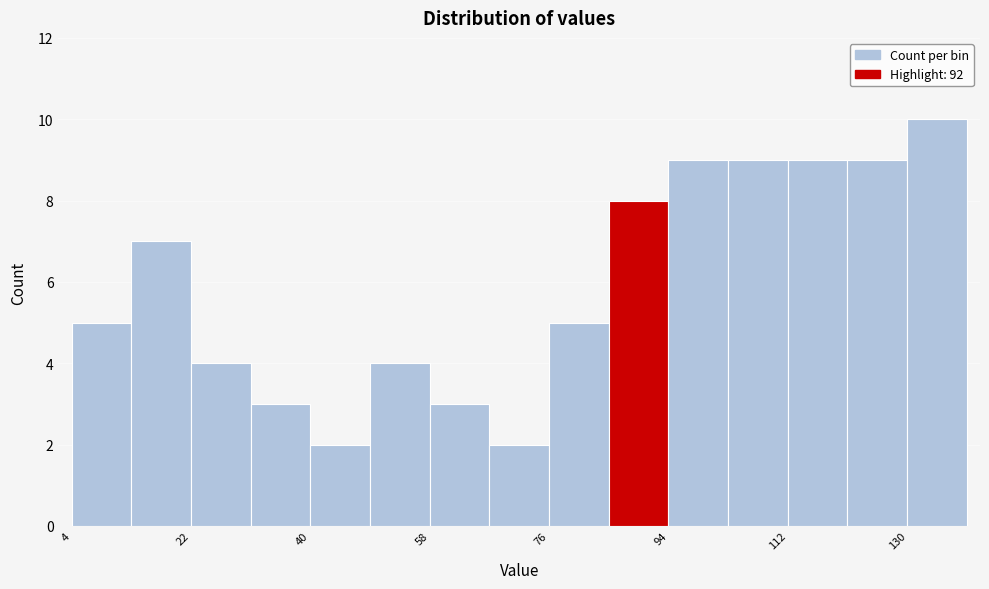

How tall is the bar that spans 68 to 76 on the x-axis? Neither the bar edges nor the heights are printed on the chart, so give them approximately, as read against the axes.

2